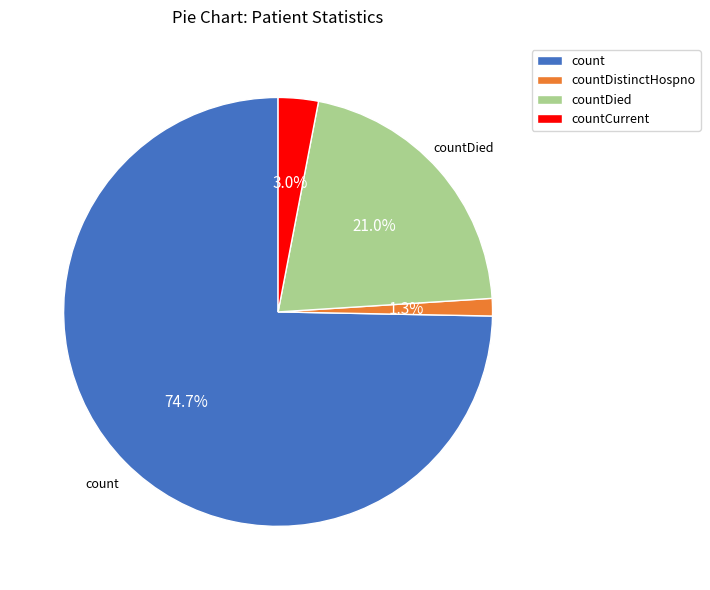

Is there a majority slice in this chart?

Yes